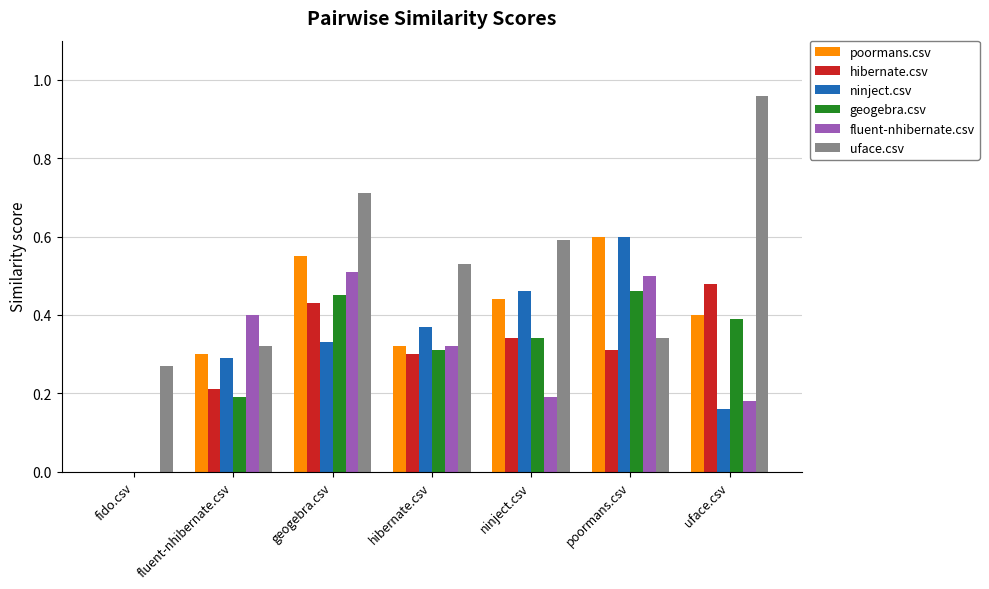

Is the value of ninject.csv at geogebra.csv greater than the value of poormans.csv at poormans.csv?

No